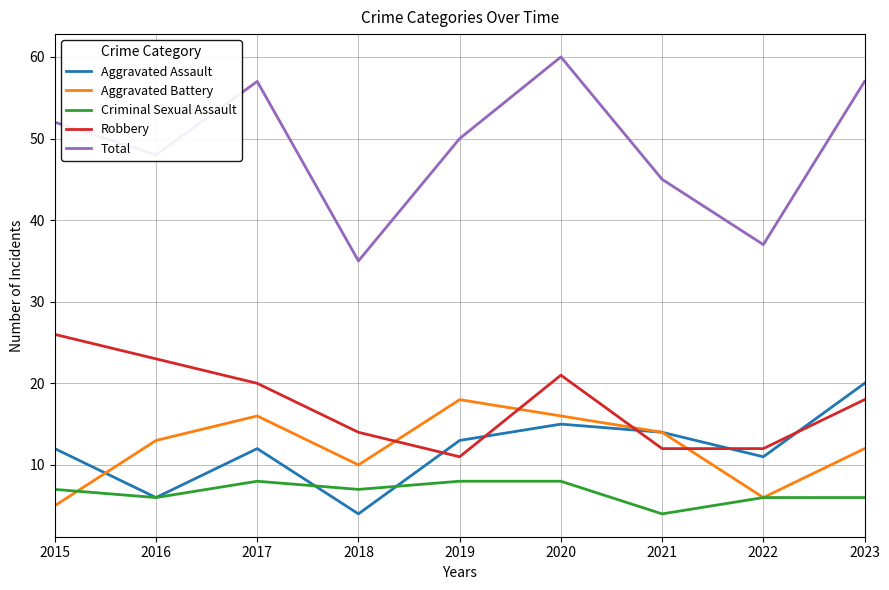

Where is the first local minimum for Total?

2016